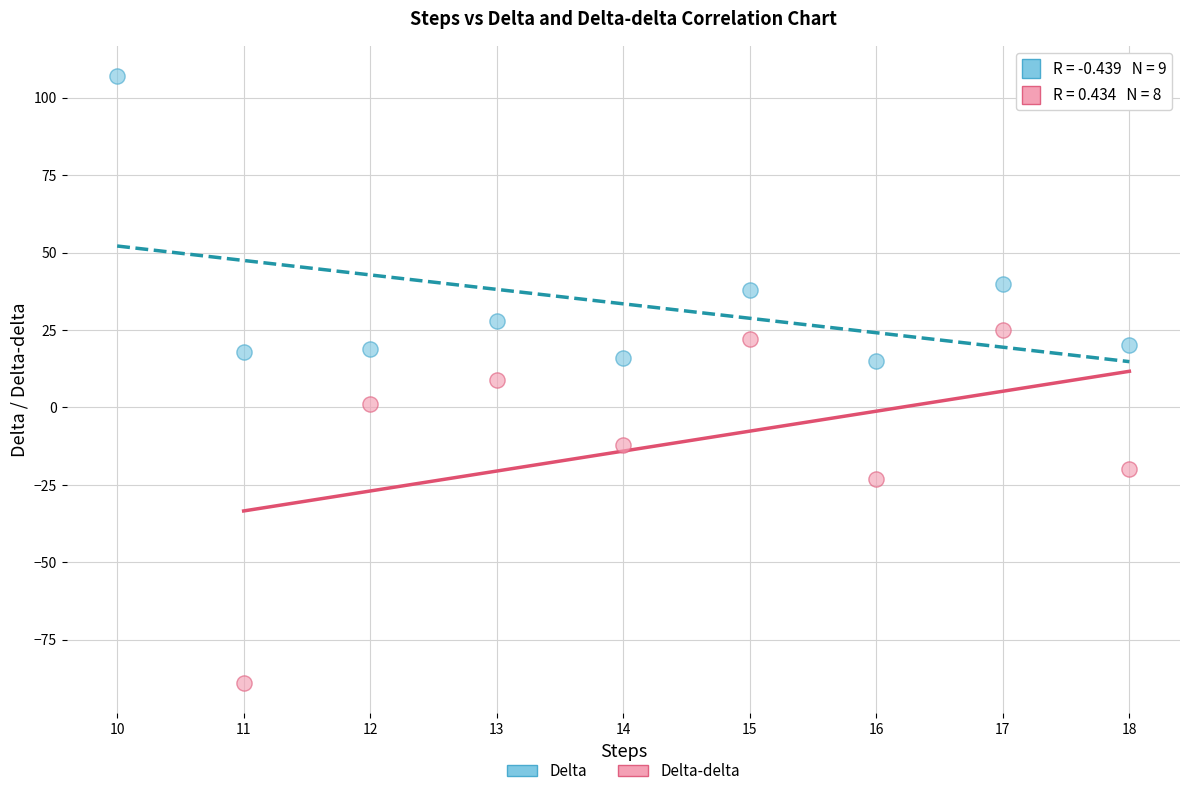

What are all the series names shown in the legend?

Delta, Delta-delta